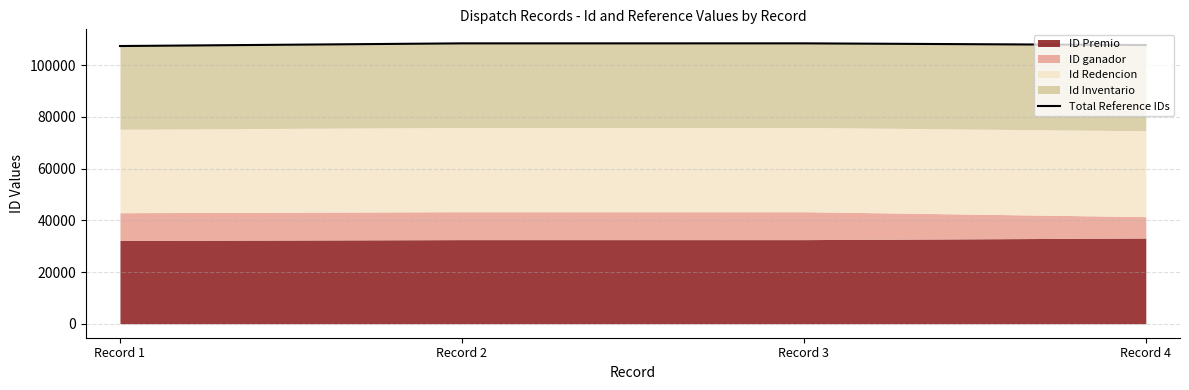

What is the smallest value displayed?

107435